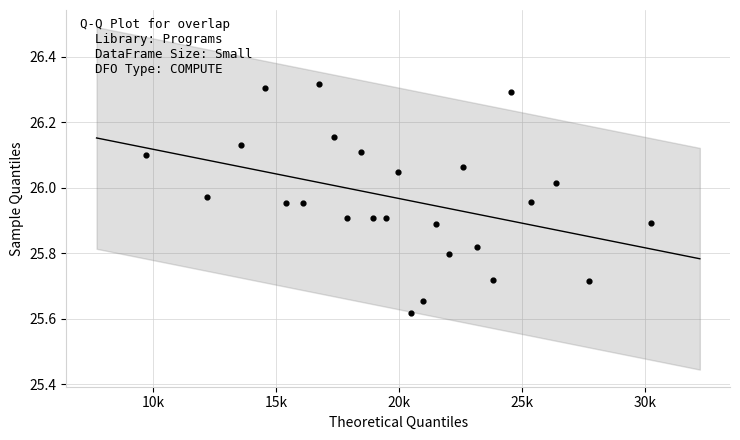

What is the range of Y values (max minus min)?

0.7